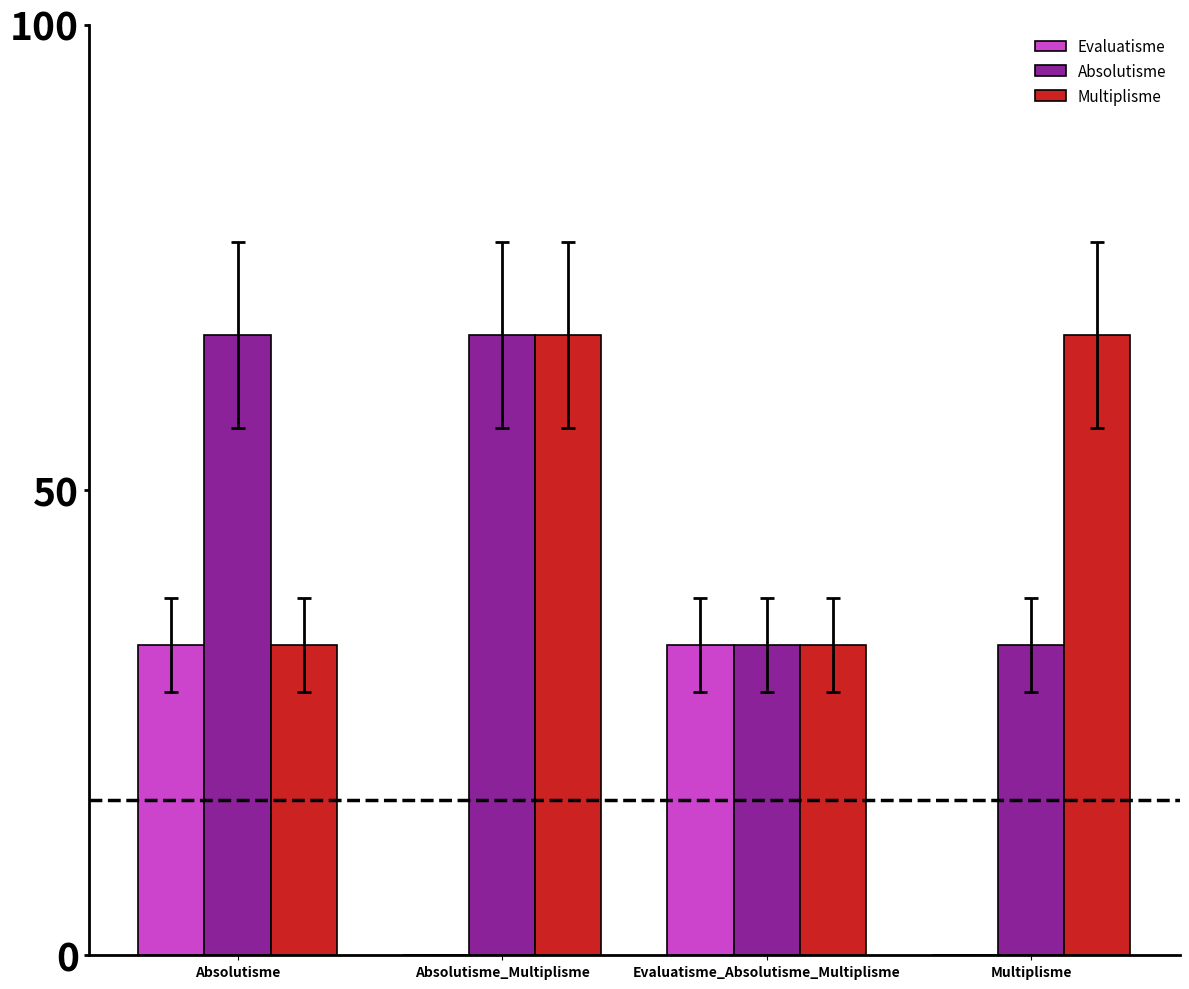

What are all the series names shown in the legend?

Evaluatisme, Absolutisme, Multiplisme